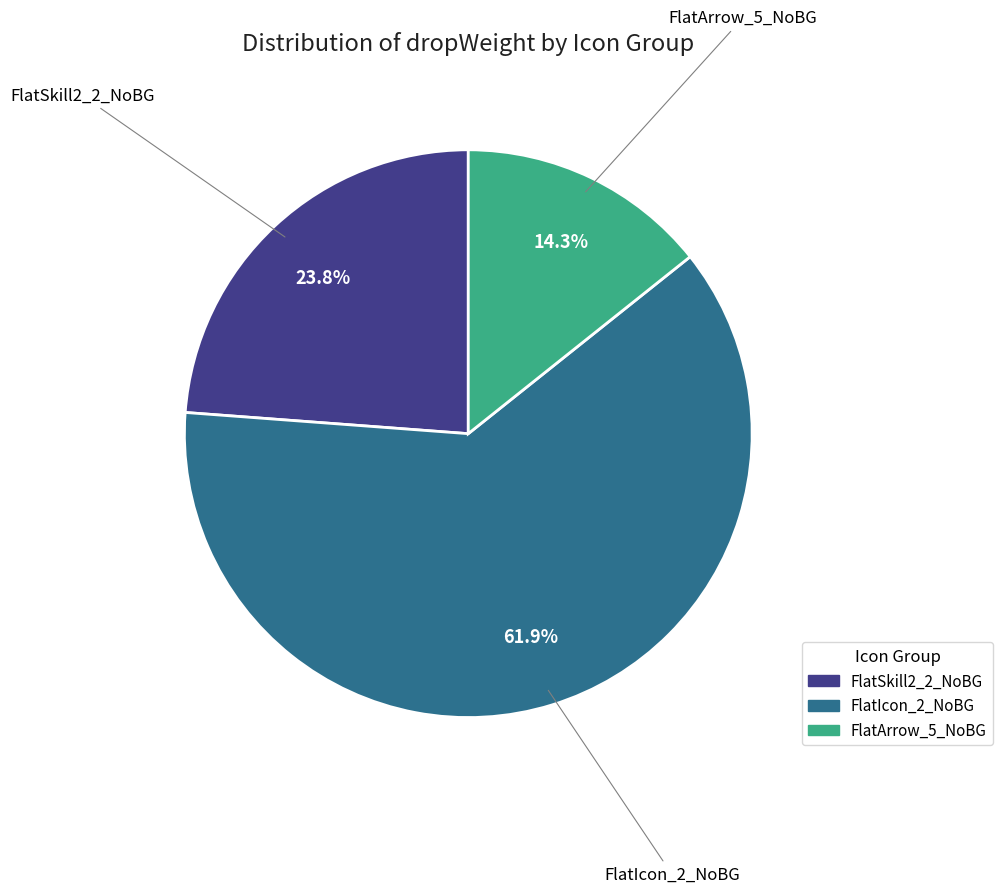

How many segments does this pie chart have?

3